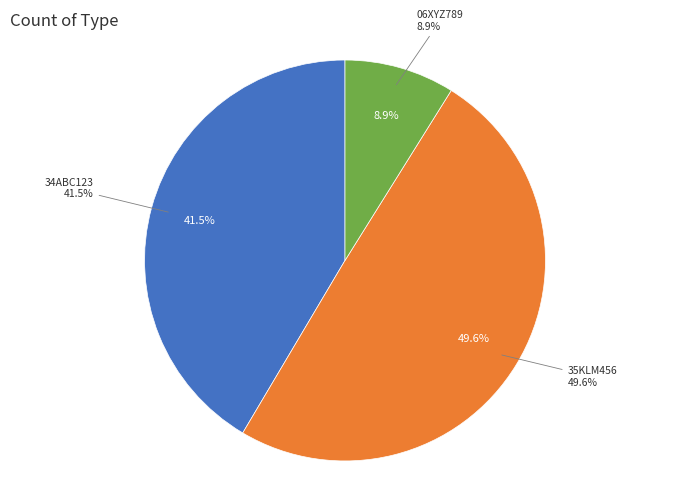

Is it true that 06XYZ789 is 1% of the pie?

False